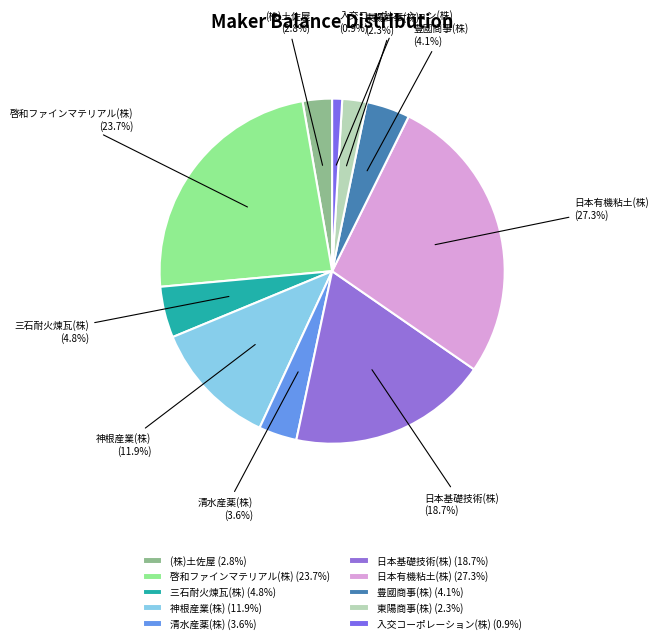

What percentage is the 清水産薬(株) slice, to the nearest percent?

4%